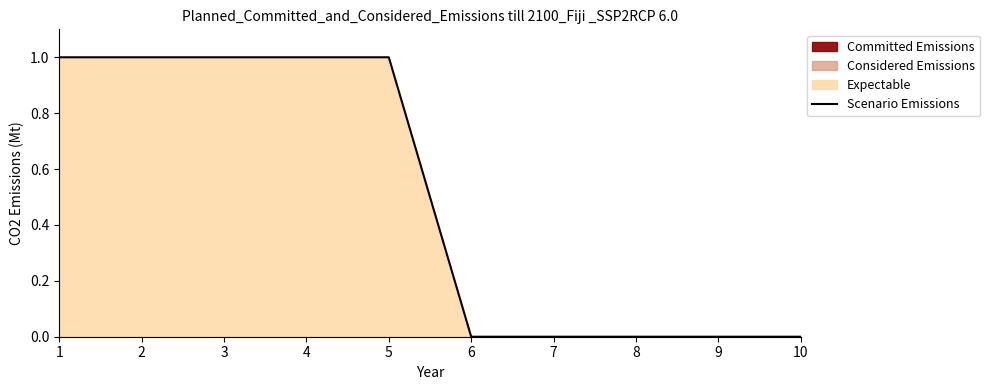

How many lines are shown in the chart?

1